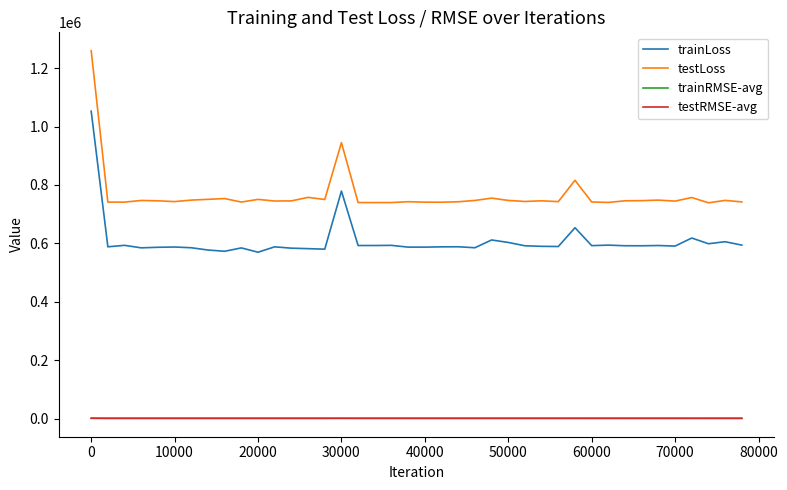

What is the difference between the maximum and minimum values in the testRMSE-avg series?

262.8